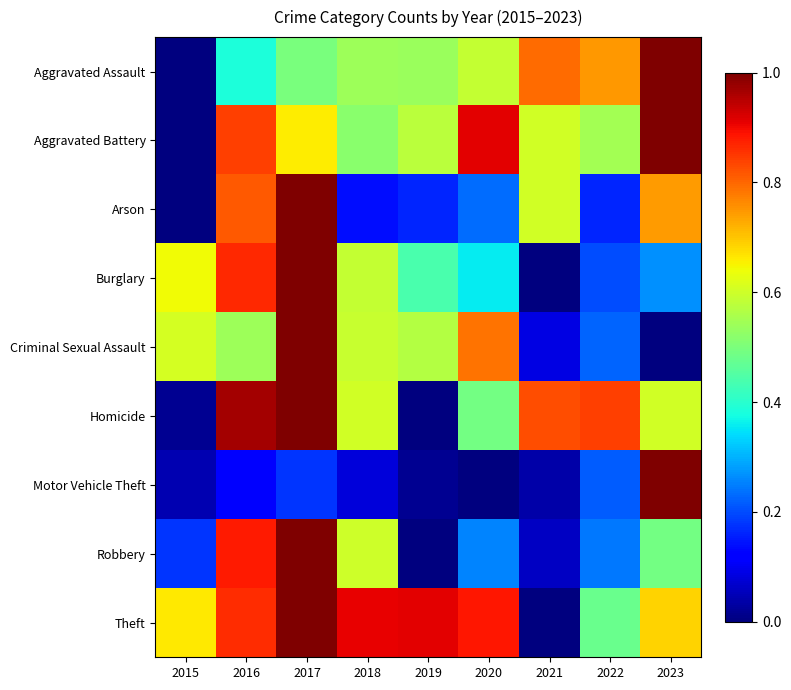

Reading left to right, list all the values displayed in this chart.

Aggravated Assault: 2015=0.0	2016=0.4	2017=0.5	2018=0.5	2019=0.5	2020=0.6	2021=0.8	2022=0.7	2023=1.0
Aggravated Battery: 2015=0.0	2016=0.8	2017=0.7	2018=0.5	2019=0.6	2020=0.9	2021=0.6	2022=0.5	2023=1.0
Arson: 2015=0.0	2016=0.8	2017=1.0	2018=0.1	2019=0.2	2020=0.2	2021=0.6	2022=0.2	2023=0.7
Burglary: 2015=0.6	2016=0.9	2017=1.0	2018=0.6	2019=0.4	2020=0.4	2021=0.0	2022=0.2	2023=0.3
Criminal Sexual Assault: 2015=0.6	2016=0.5	2017=1.0	2018=0.6	2019=0.6	2020=0.8	2021=0.1	2022=0.2	2023=0.0
Homicide: 2015=0.0	2016=1.0	2017=1.0	2018=0.6	2019=0.0	2020=0.5	2021=0.8	2022=0.8	2023=0.6
Motor Vehicle Theft: 2015=0.0	2016=0.1	2017=0.2	2018=0.1	2019=0.0	2020=0.0	2021=0.0	2022=0.2	2023=1.0
Robbery: 2015=0.2	2016=0.9	2017=1.0	2018=0.6	2019=0.0	2020=0.3	2021=0.1	2022=0.2	2023=0.5
Theft: 2015=0.7	2016=0.9	2017=1.0	2018=0.9	2019=0.9	2020=0.9	2021=0.0	2022=0.5	2023=0.7